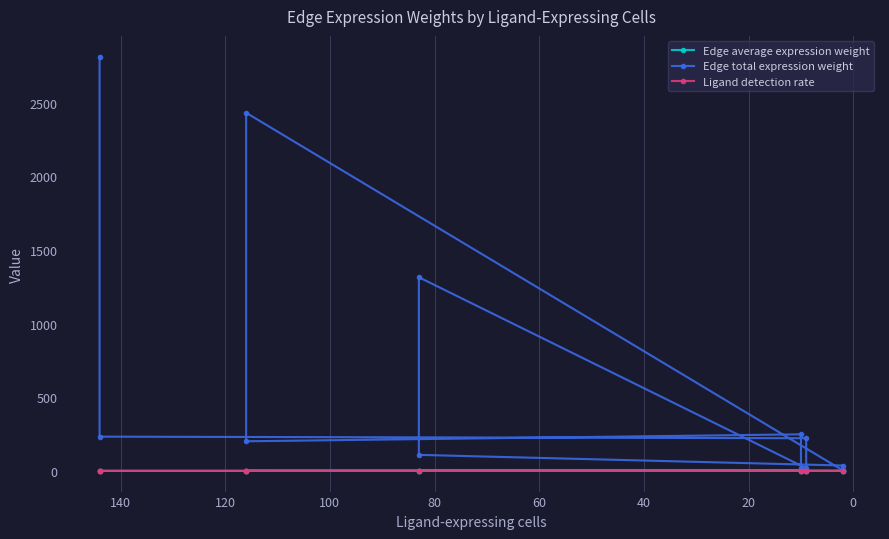

What are all the series names shown in the legend?

Edge average expression weight, Edge total expression weight, Ligand detection rate